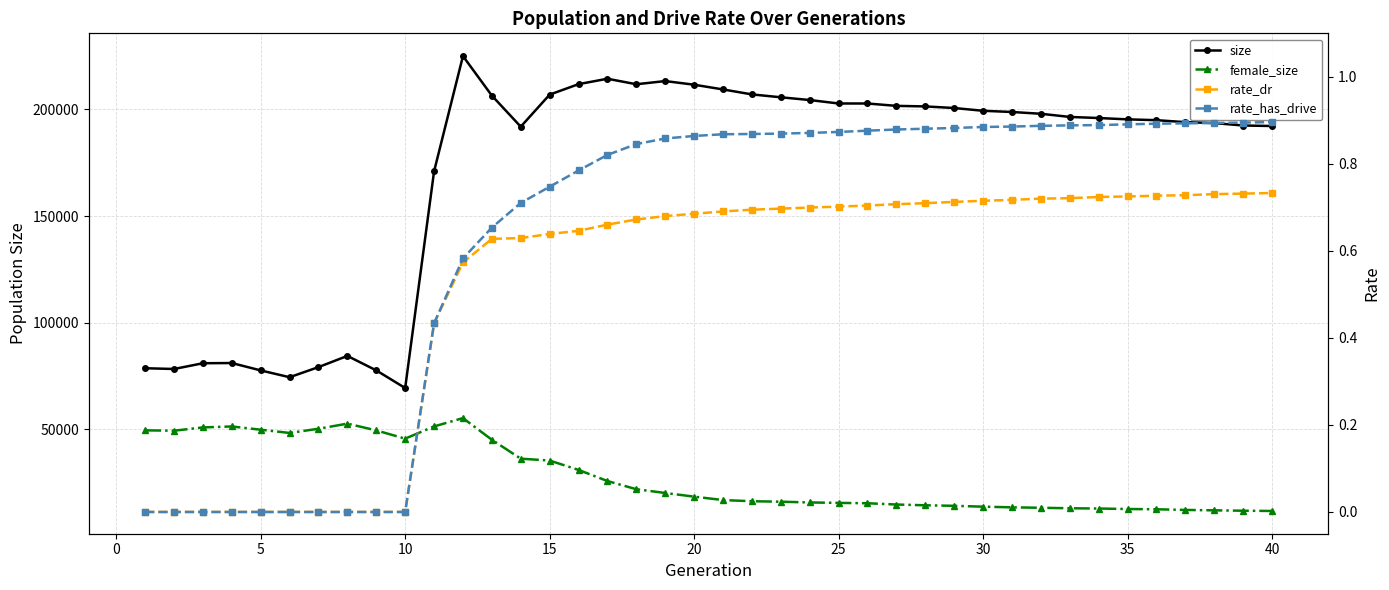

Is the value of rate_dr at 38 greater than the value of rate_has_drive at 31?

No